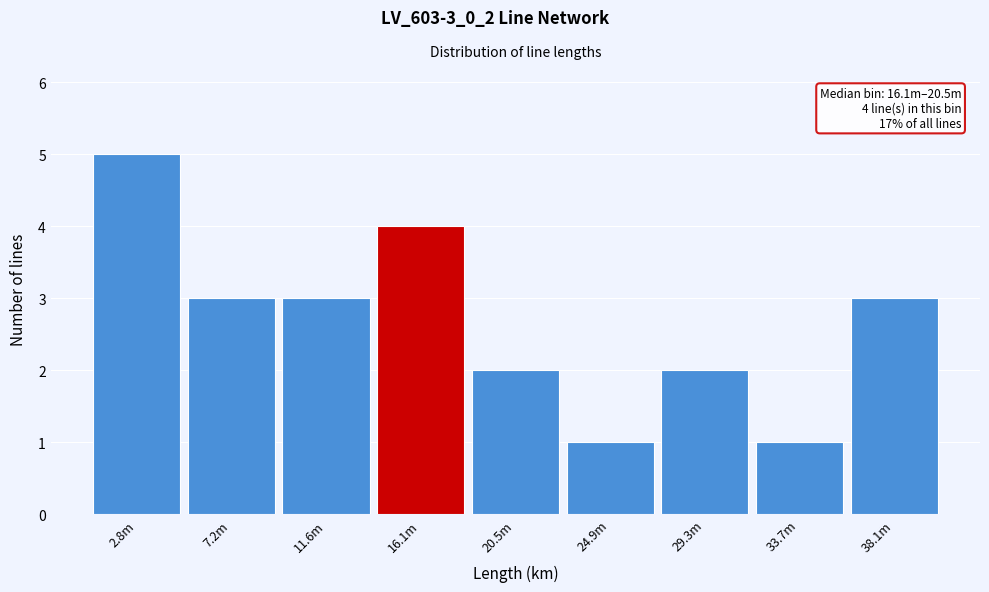

Reading left to right, transcribe all the data shown in this chart.

5	3	3	4	2	1	2	1	3